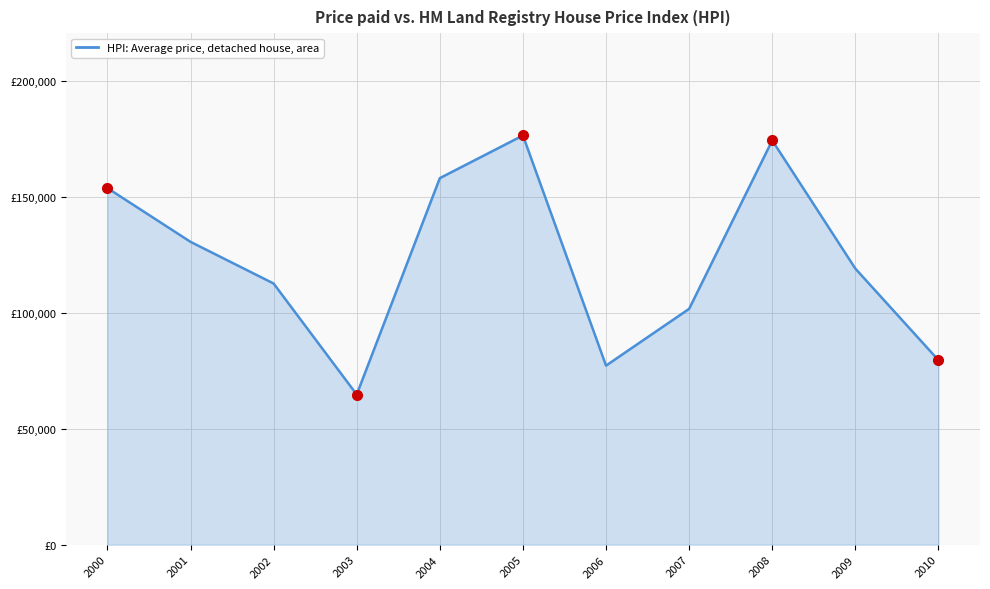

Reading right to left, list all the values displayed in this chart.

2010=79.6	2009=119.1	2008=174.5	2007=101.8	2006=77.3	2005=176.6	2004=158.2	2003=64.8	2002=112.7	2001=130.7	2000=153.9